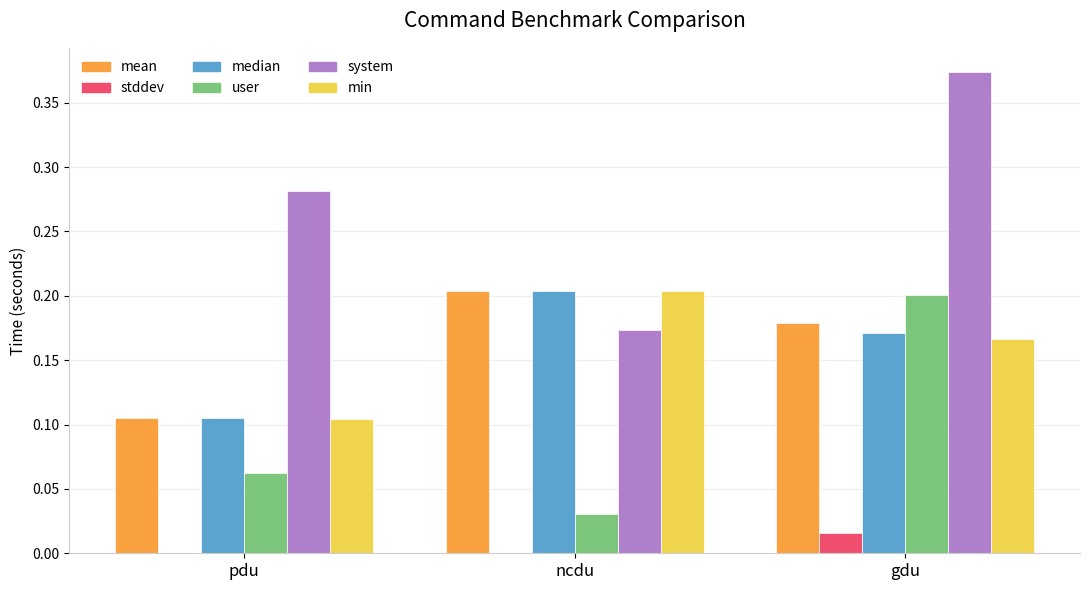

Count the number of data series in this chart.

6